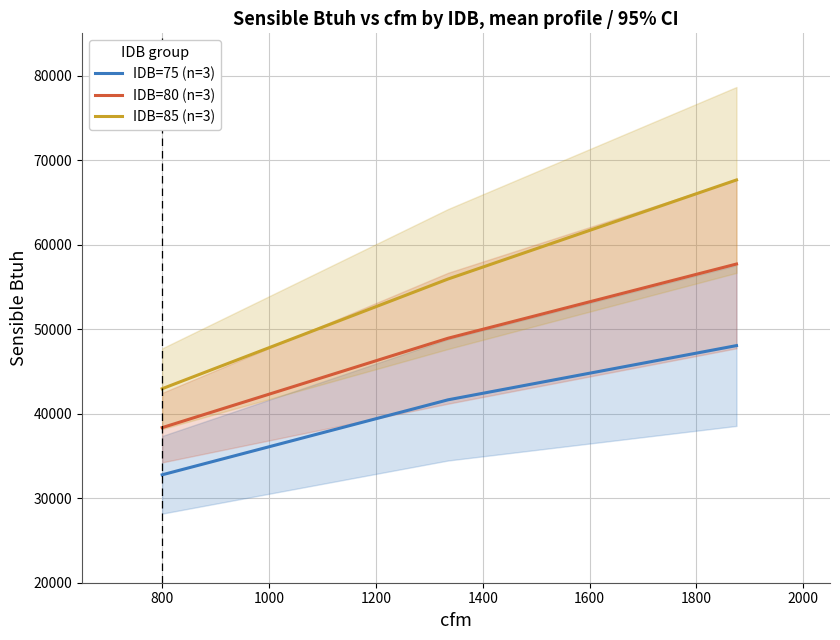

What value does the IDB=80 (n=3) series have at 800?

38348.7